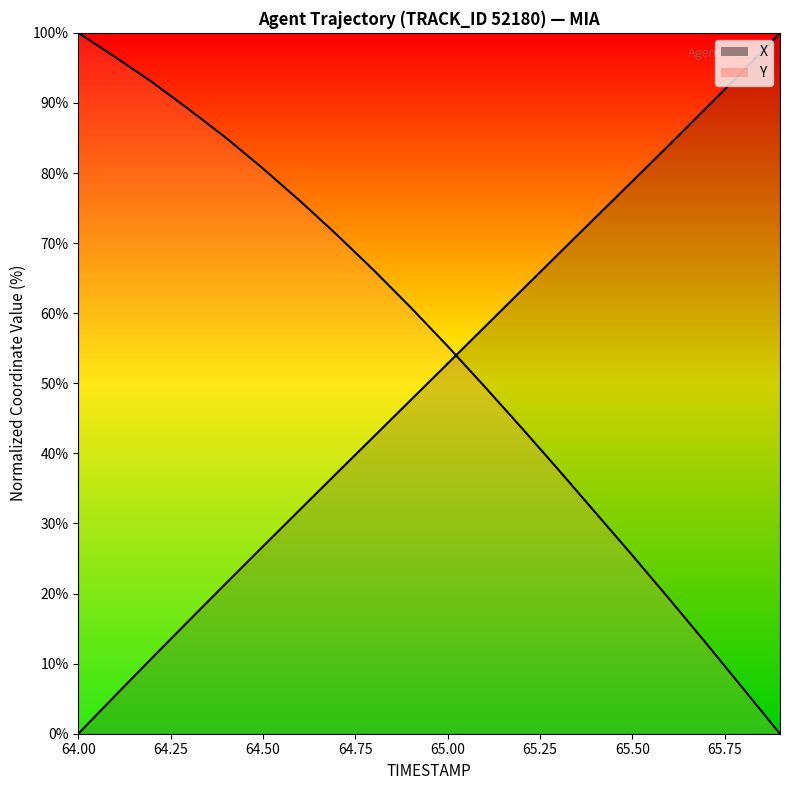

How many lines are shown in the chart?

2